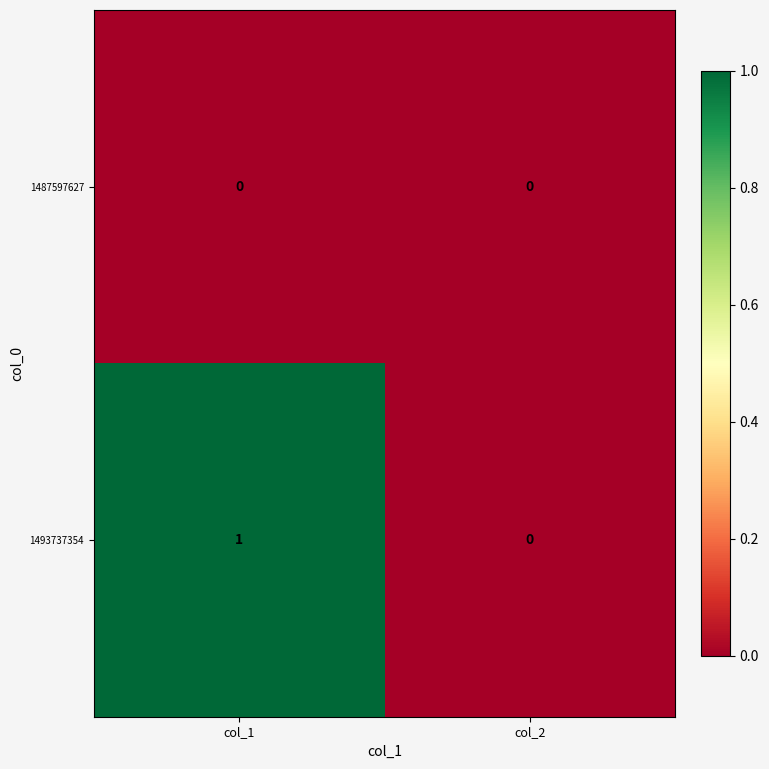

List the series in order of their peak value, highest first.

1493737354, 1487597627